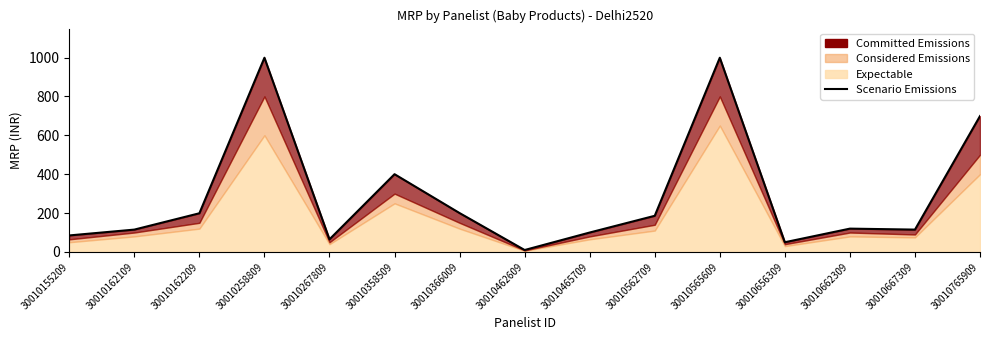

What is the sum of all values?

4342